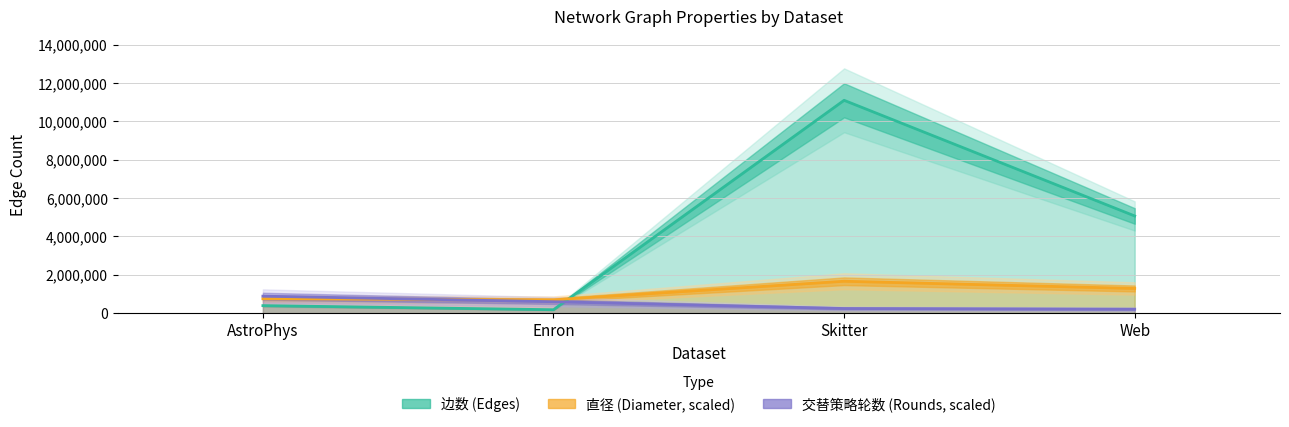

What is the difference between the maximum and minimum values in the 边数 series?

10913398.0